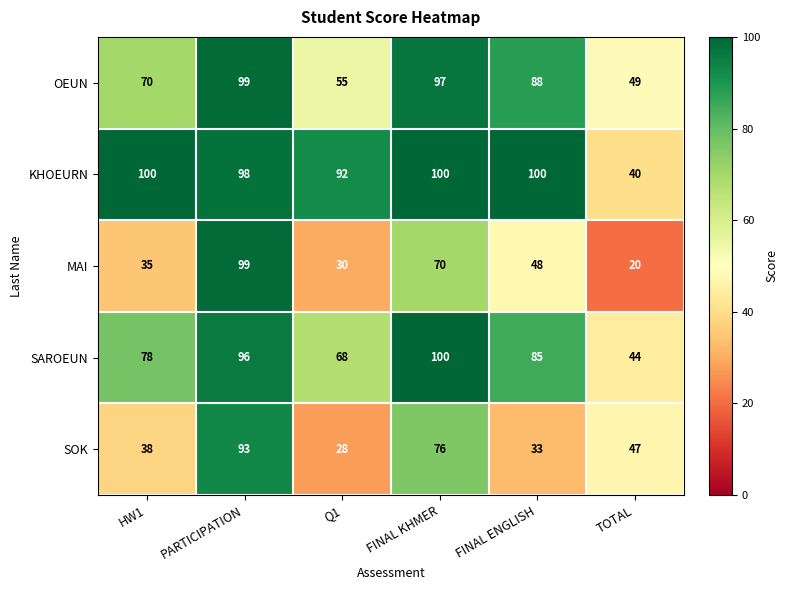

Reading right to left, extract all data points from this chart.

OEUN: 49	88	97	55	99	70
KHOEURN: 40	100	100	92	98	100
MAI: 20	48	70	30	99	35
SAROEUN: 44	85	100	68	96	78
SOK: 47	33	76	28	93	38